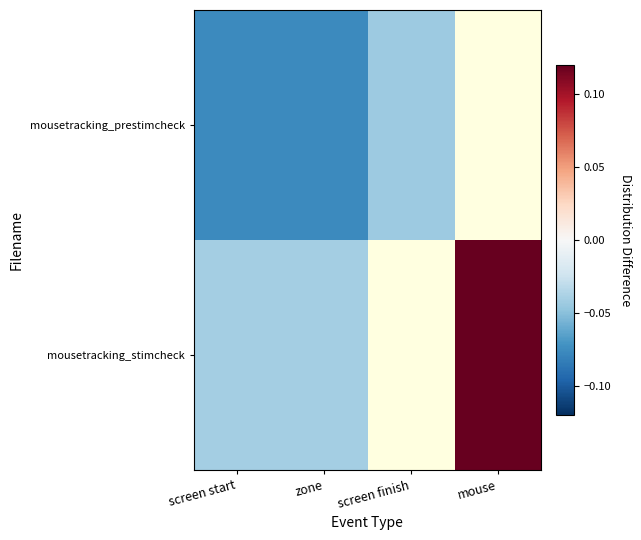

At how many categories does at least one series exceed 0?

1